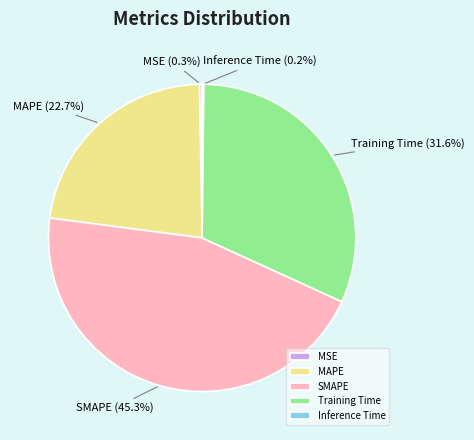

Is MAPE the majority of the pie?

No